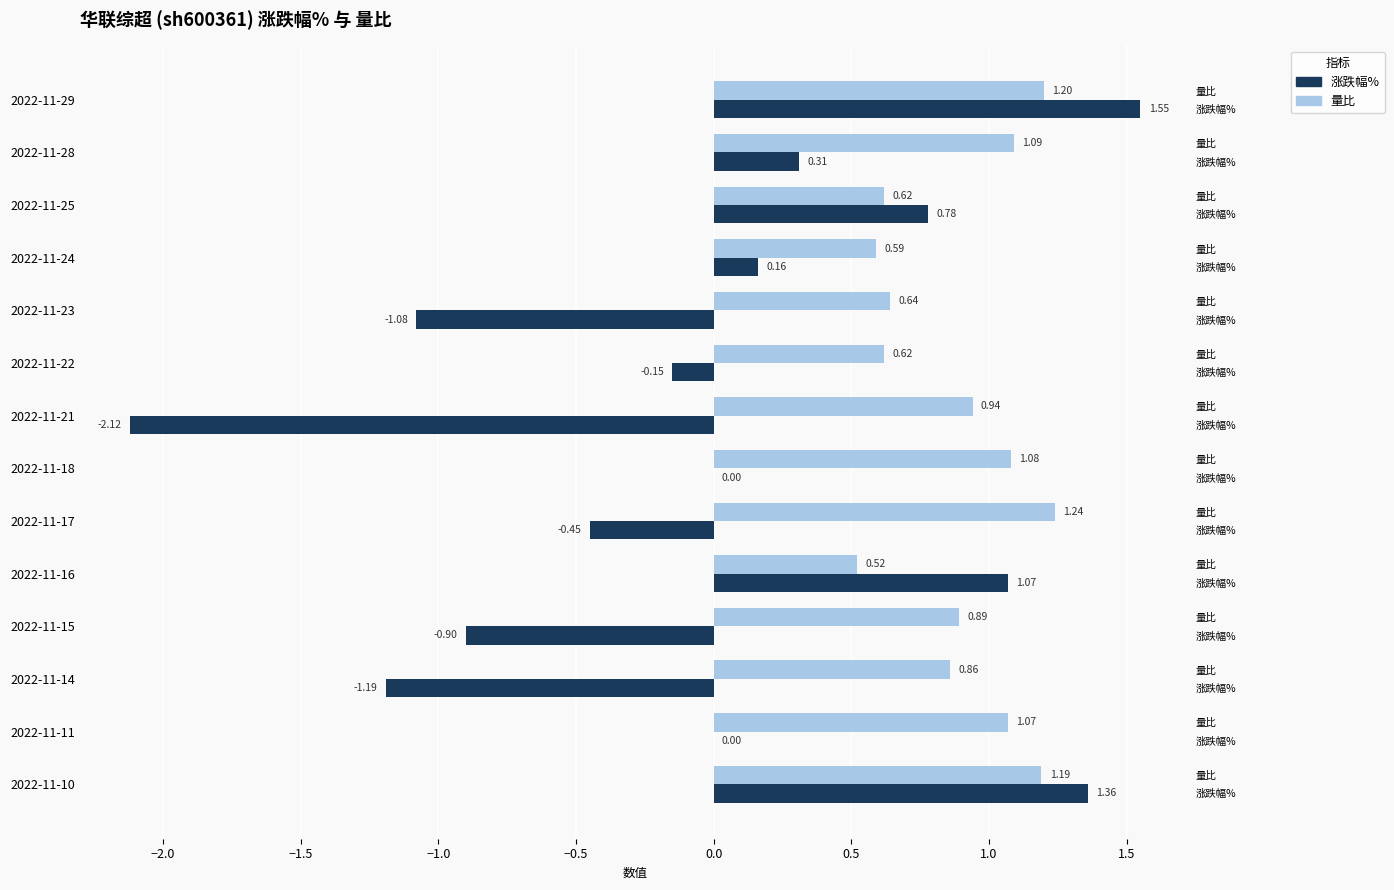

How many data points in 涨跌幅% are less than 0?

6